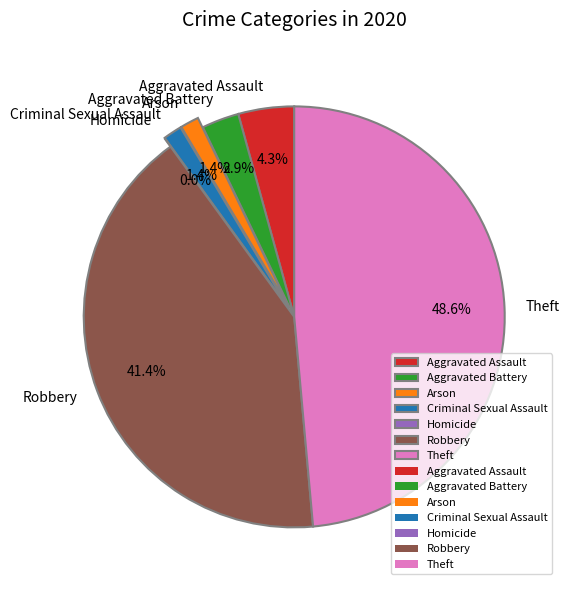

To the nearest percent, what percentage of the pie is Criminal Sexual Assault?

1%